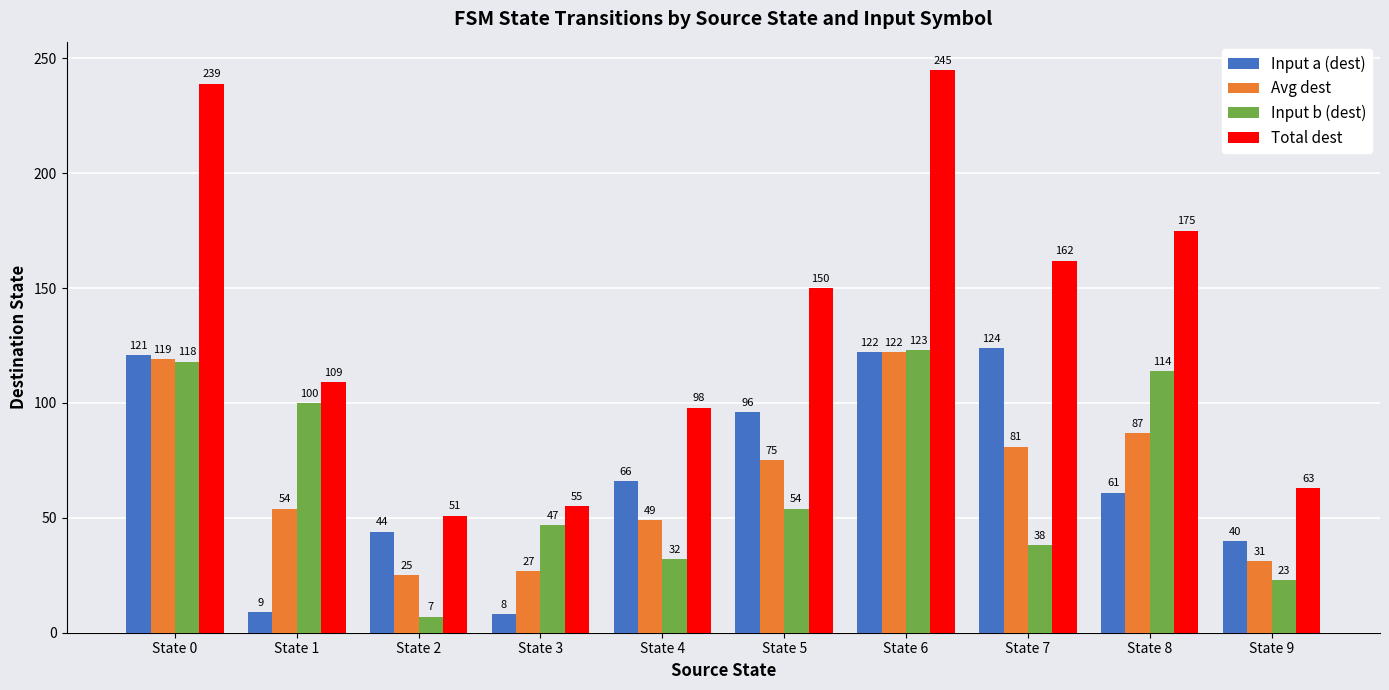

What is the difference between the highest and lowest values at State 2?

44